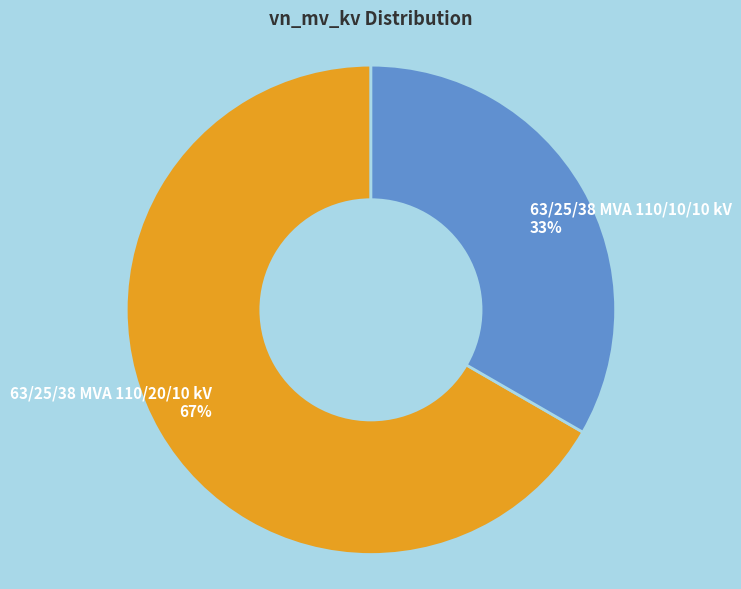

How many segments does this pie chart have?

2